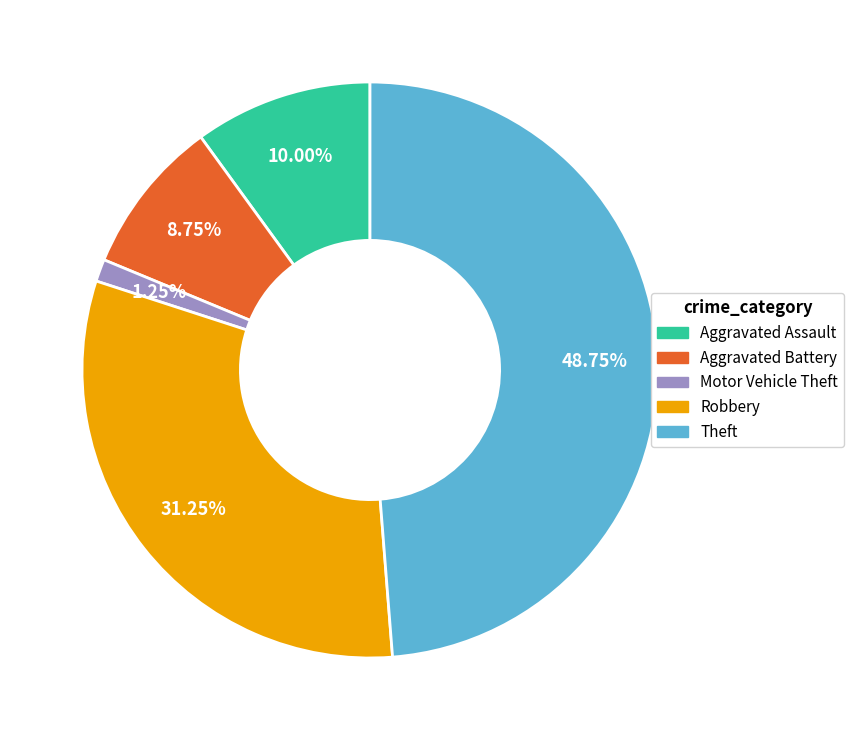

Is the sum of Aggravated Battery and Theft greater than half?

Yes